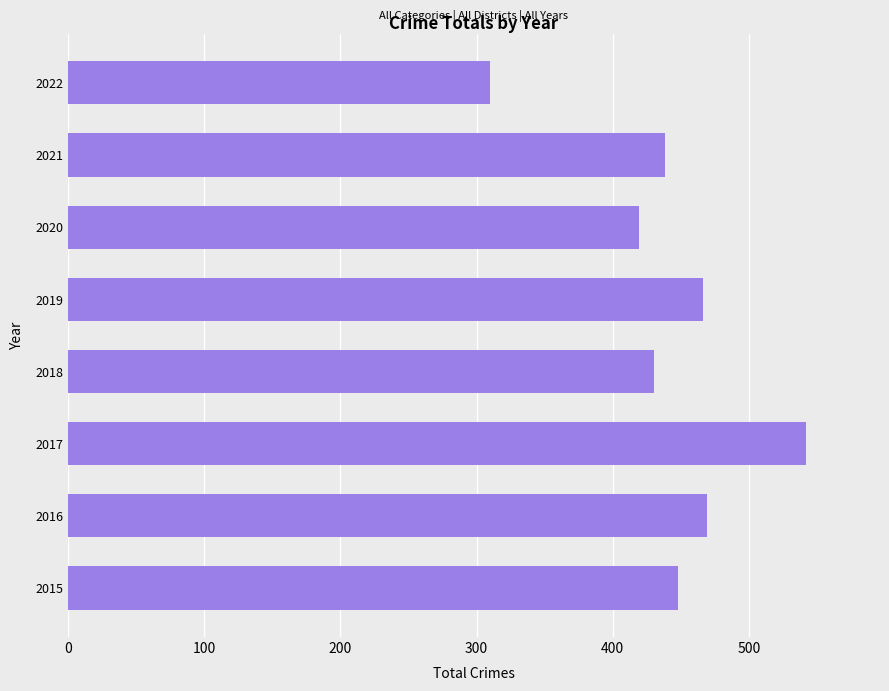

True or false: the data shows 146 at 2022.

False